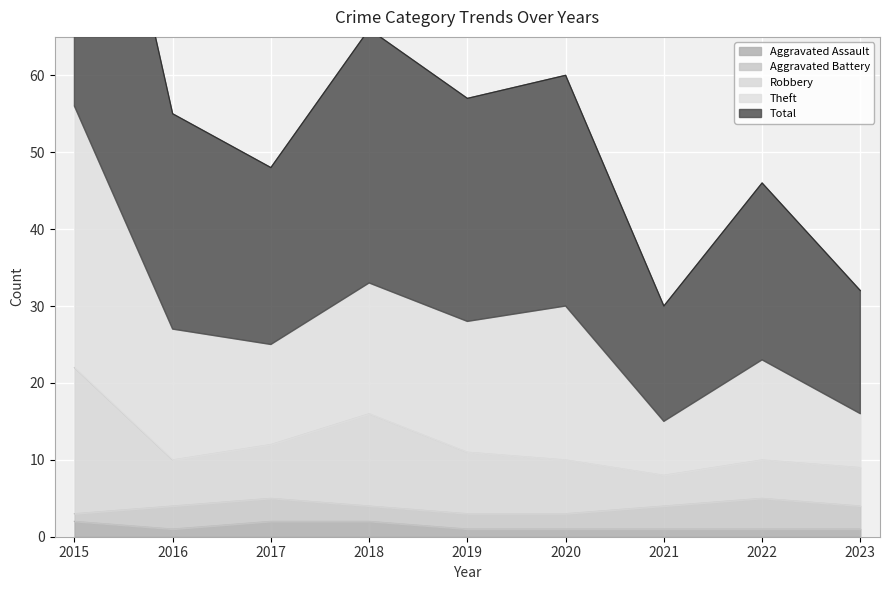

Is it true that Aggravated Assault equals 2 at 2015?

True